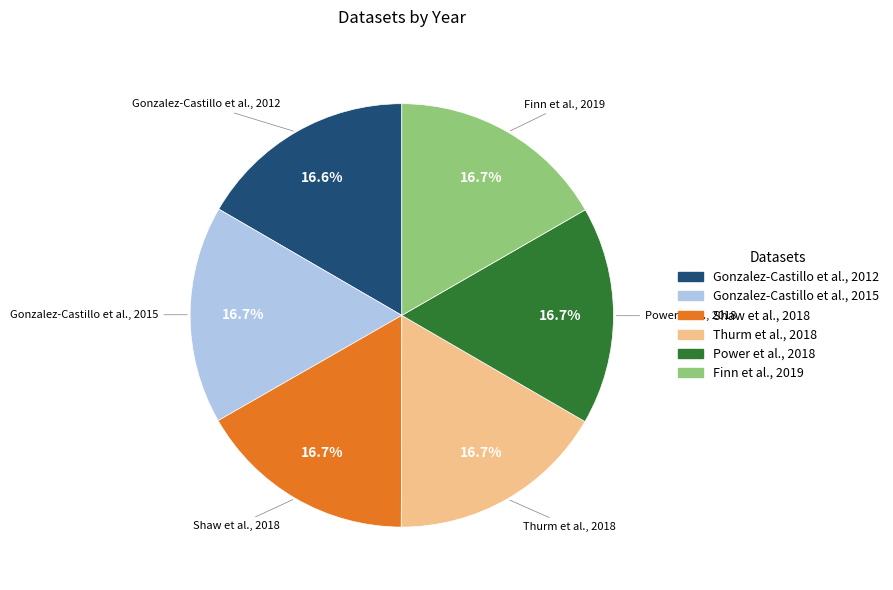

Does any single category account for the majority?

No